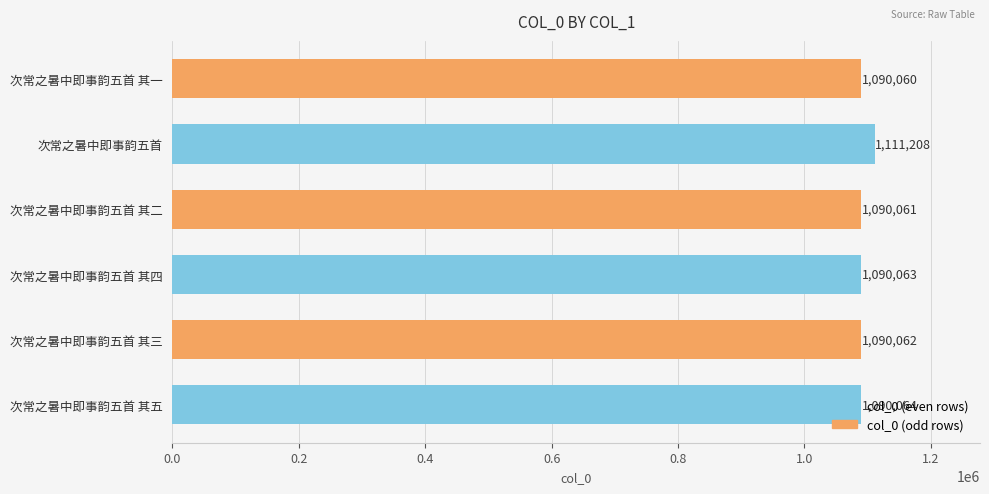

Is it true that the value at 次常之暑中即事韵五首 其五 is 367837?

False